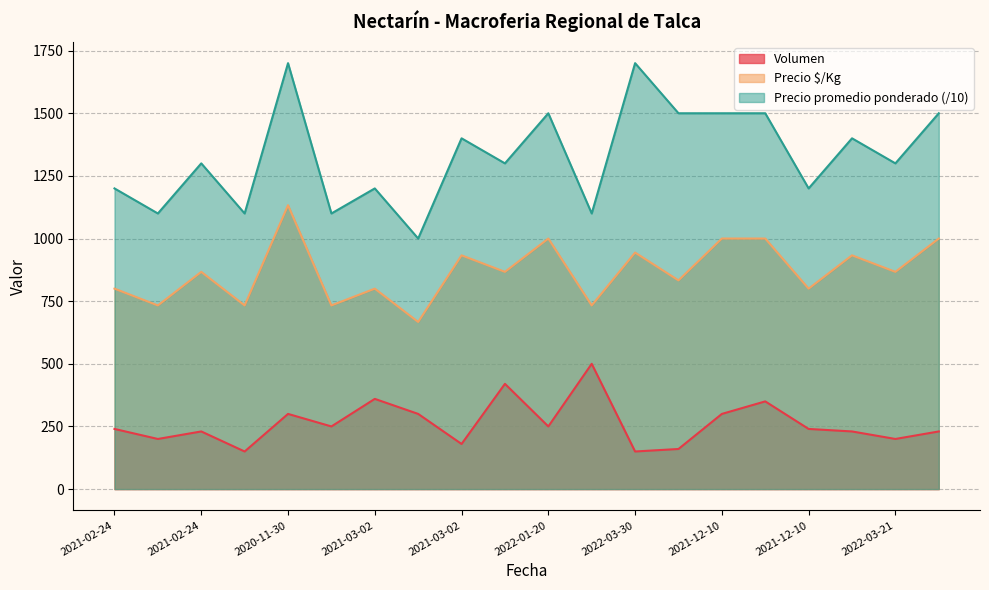

How many lines are shown in the chart?

3